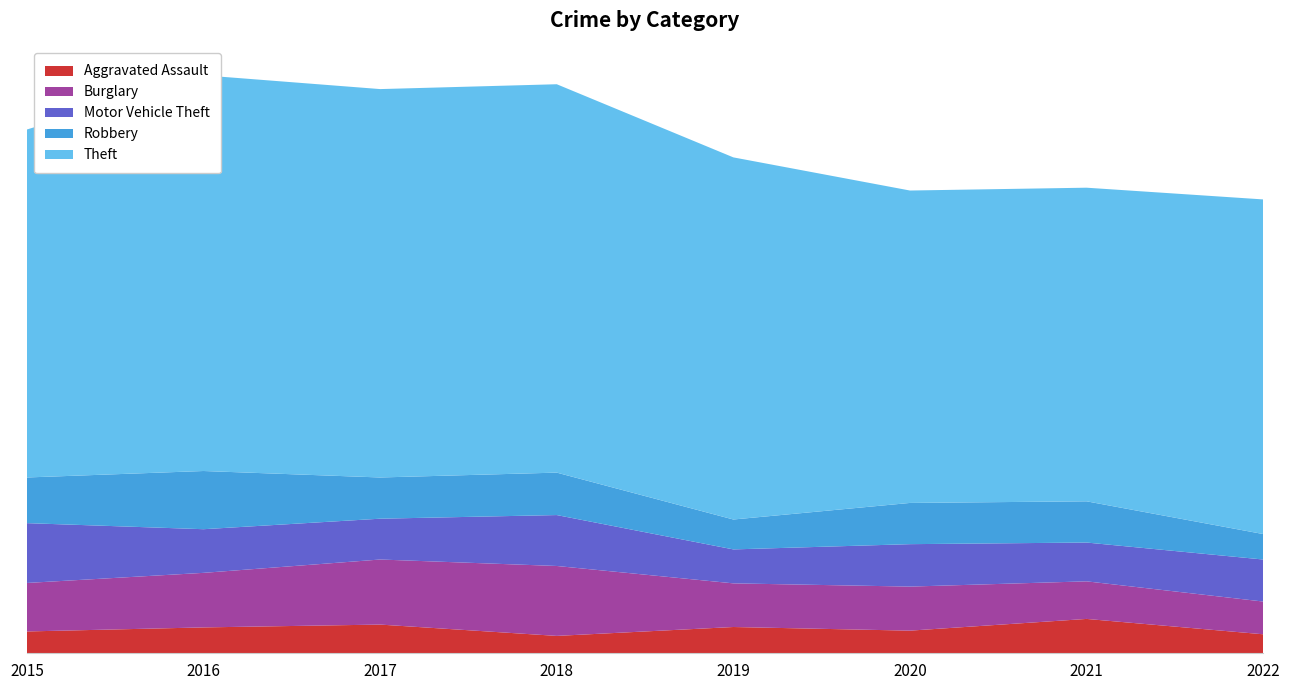

Reading left to right, transcribe all the data shown in this chart.

Aggravated Assault: 2015=54	2016=64	2017=71	2018=43	2019=65	2020=56	2021=85	2022=47
Burglary: 2015=120	2016=135	2017=161	2018=173	2019=108	2020=109	2021=93	2022=81
Motor Vehicle Theft: 2015=148	2016=108	2017=101	2018=126	2019=84	2020=105	2021=96	2022=104
Robbery: 2015=113	2016=144	2017=102	2018=105	2019=74	2020=102	2021=102	2022=63
Theft: 2015=861	2016=979	2017=961	2018=961	2019=896	2020=773	2021=776	2022=828